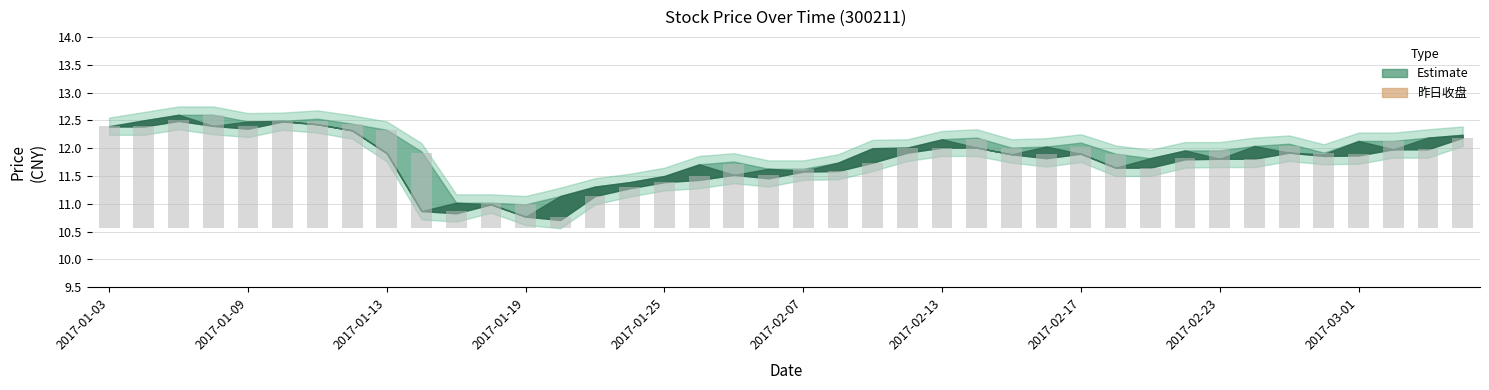

What is the value of the 39th bar from the left?

1.4